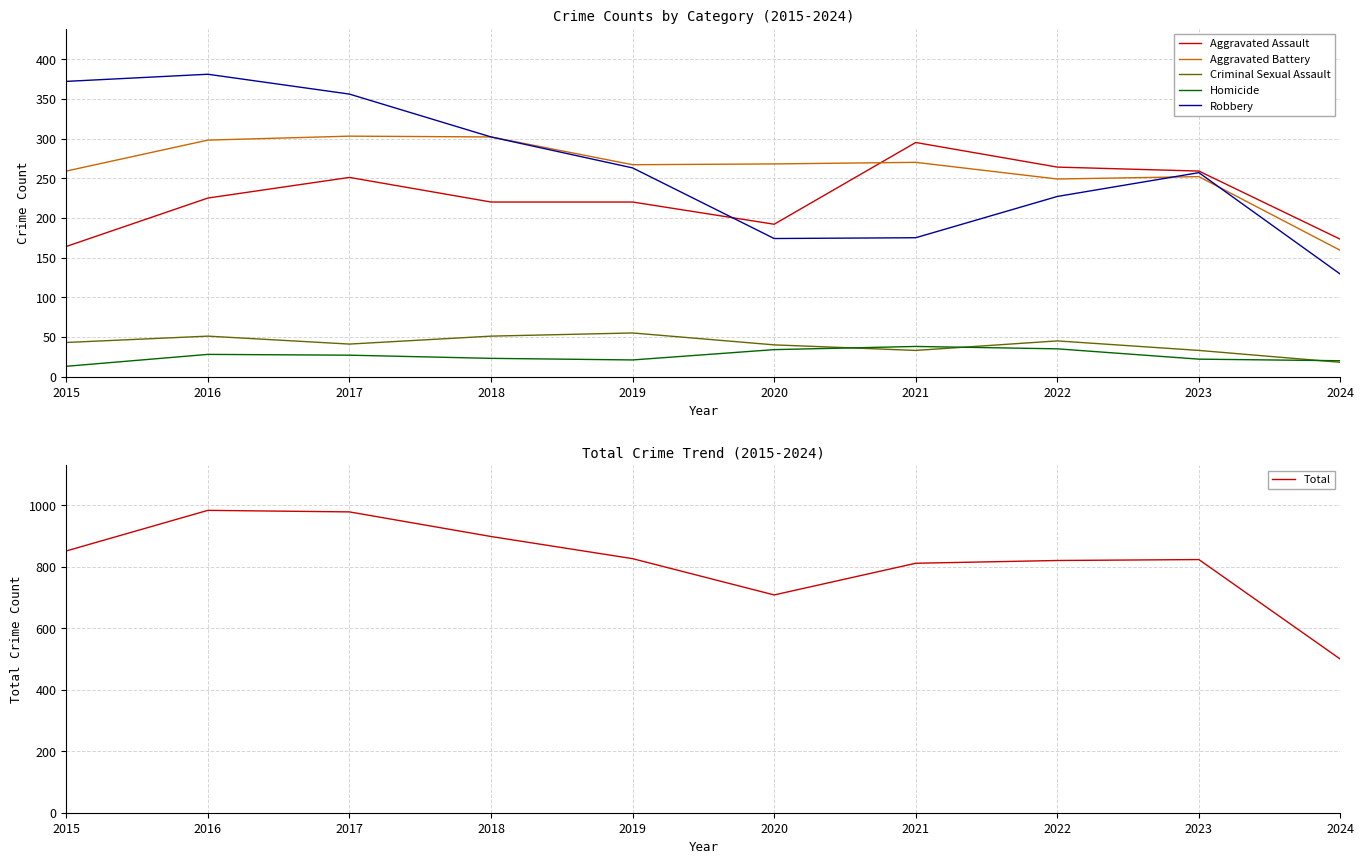

At which category does the chart reach its peak across all series?

2016